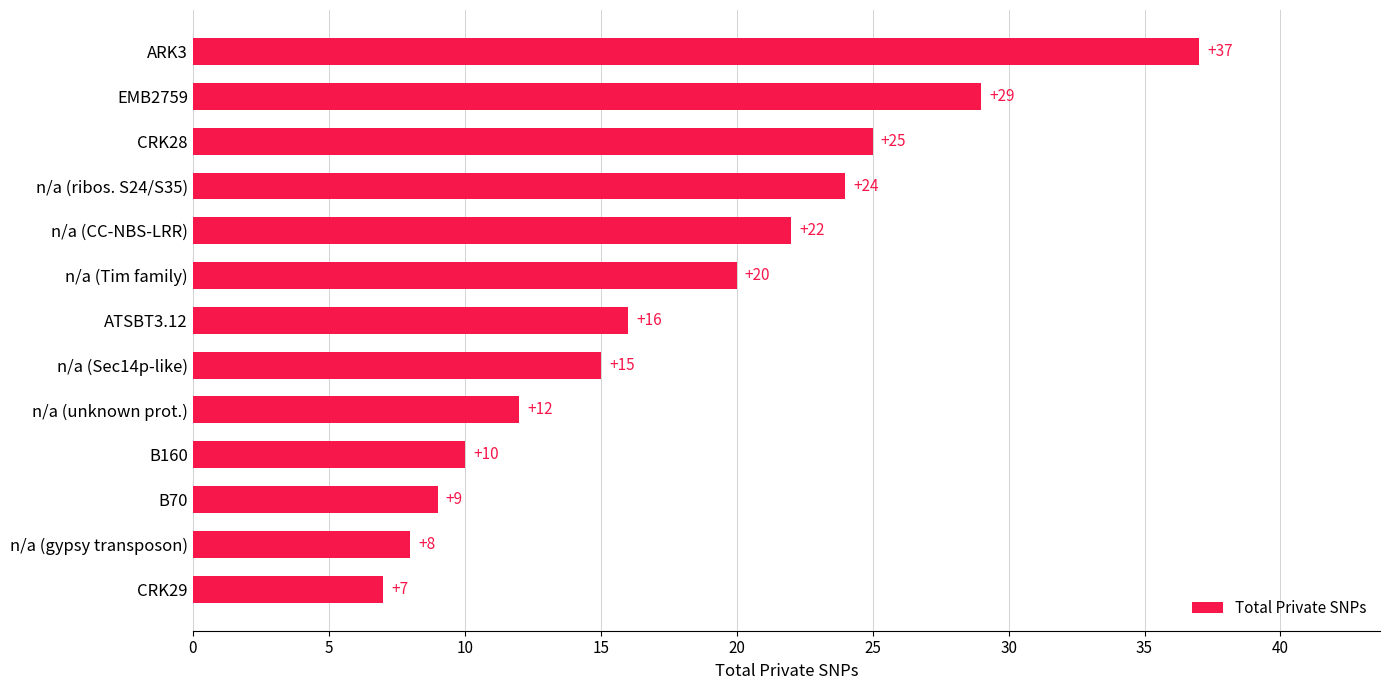

What is the minimum value shown in the chart?

7